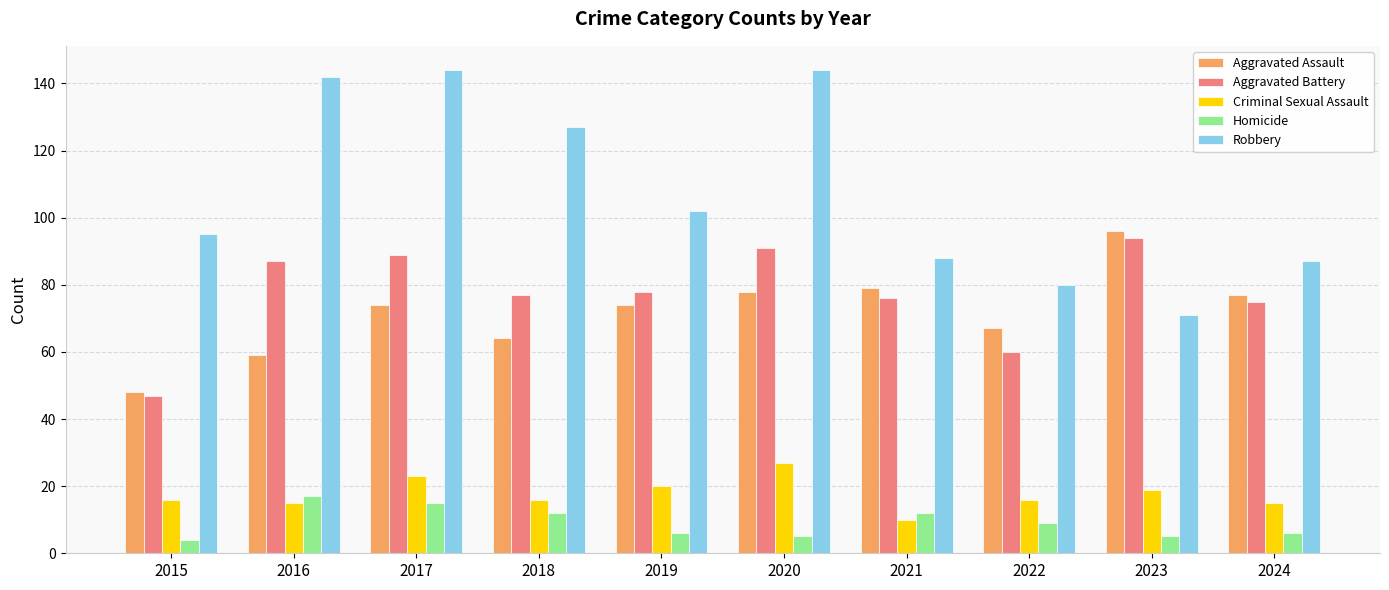

How many bars are there in total?

50